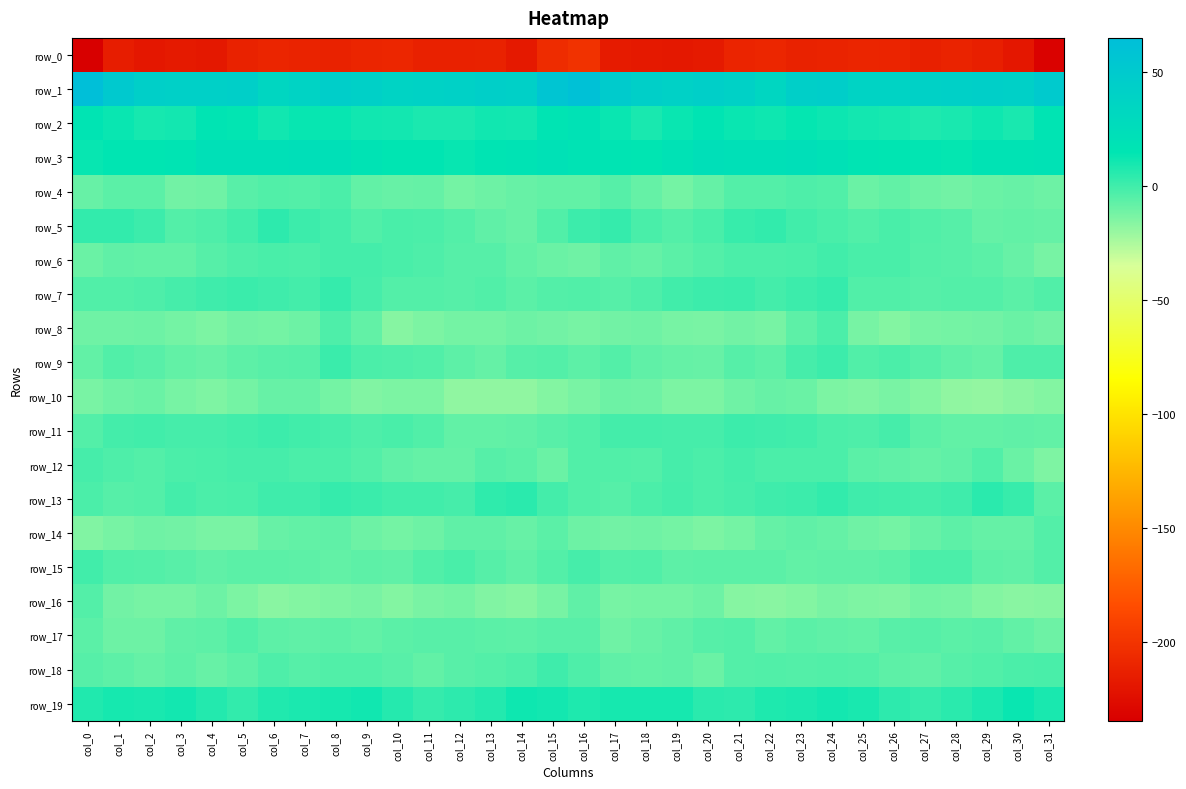

At which category is the sum across all series the highest?

col_8